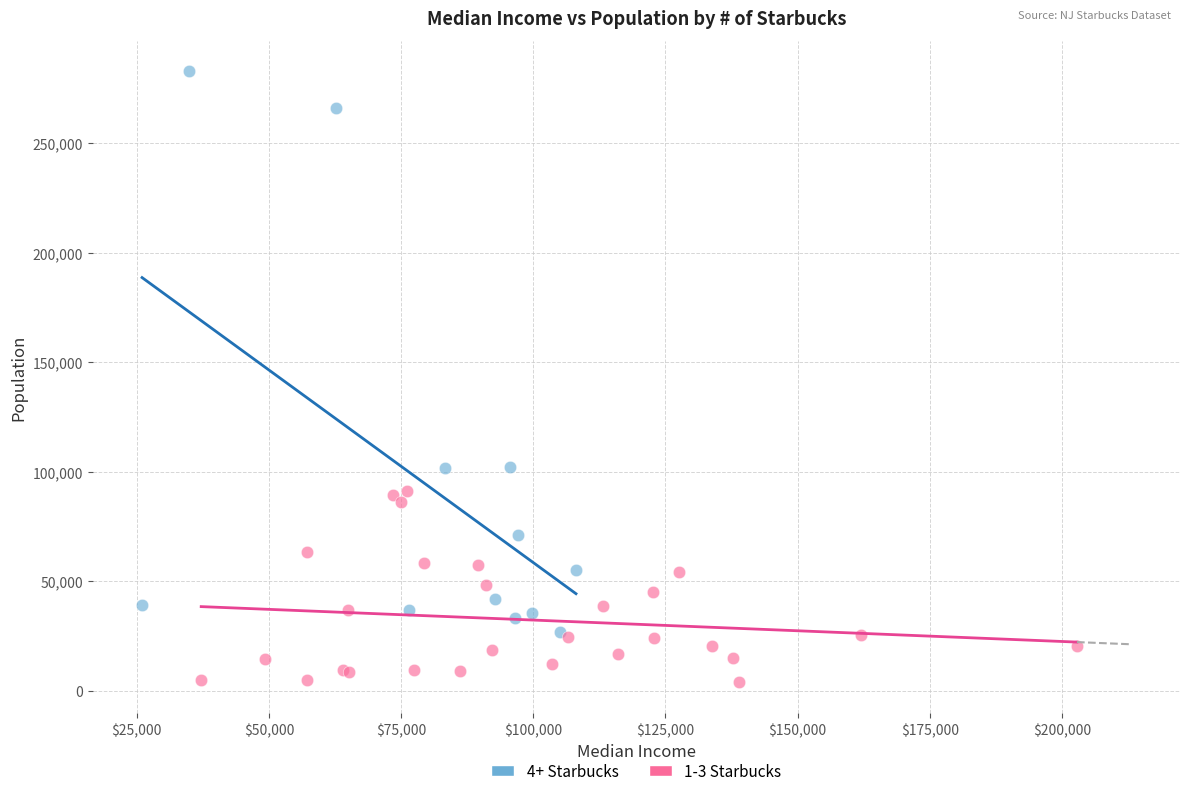

Which series reaches the maximum Y coordinate?

4+ Starbucks